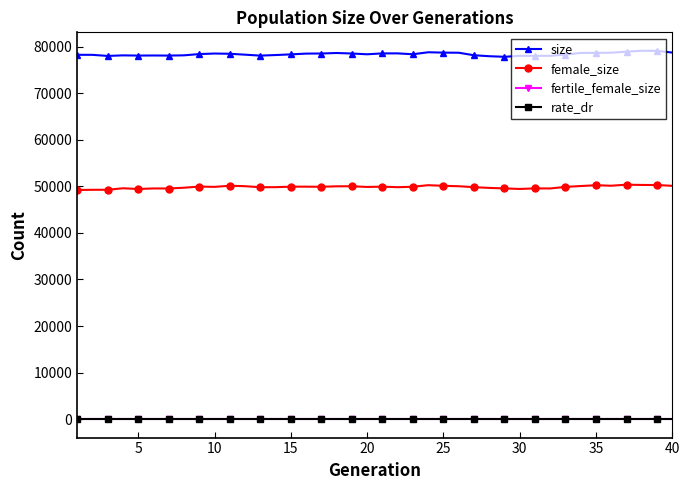

True or false: rate_dr and female_size cross at least once.

False